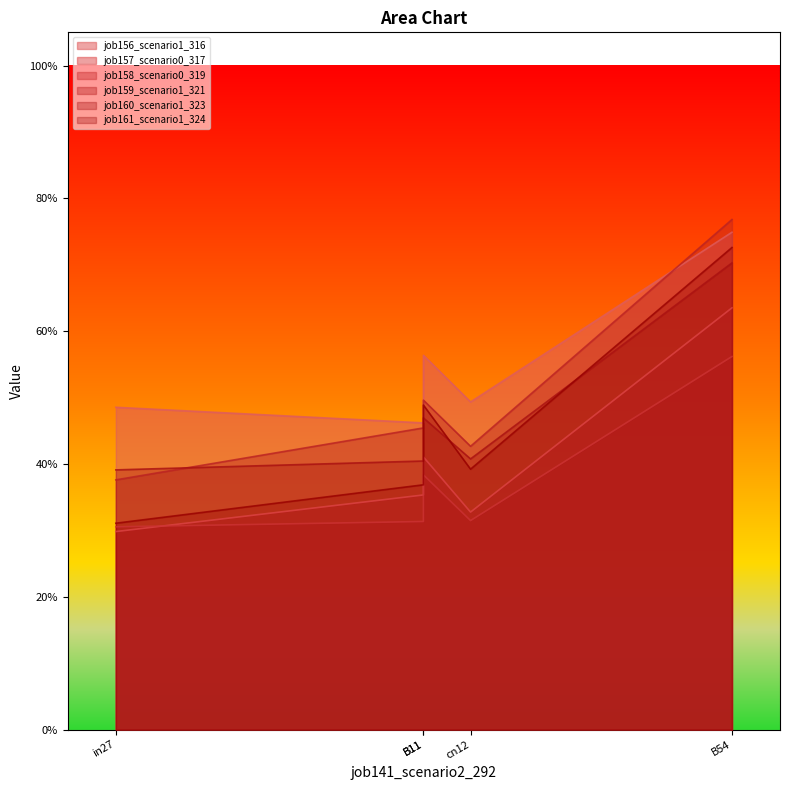

What is the label of the 1st point from the right?

B54